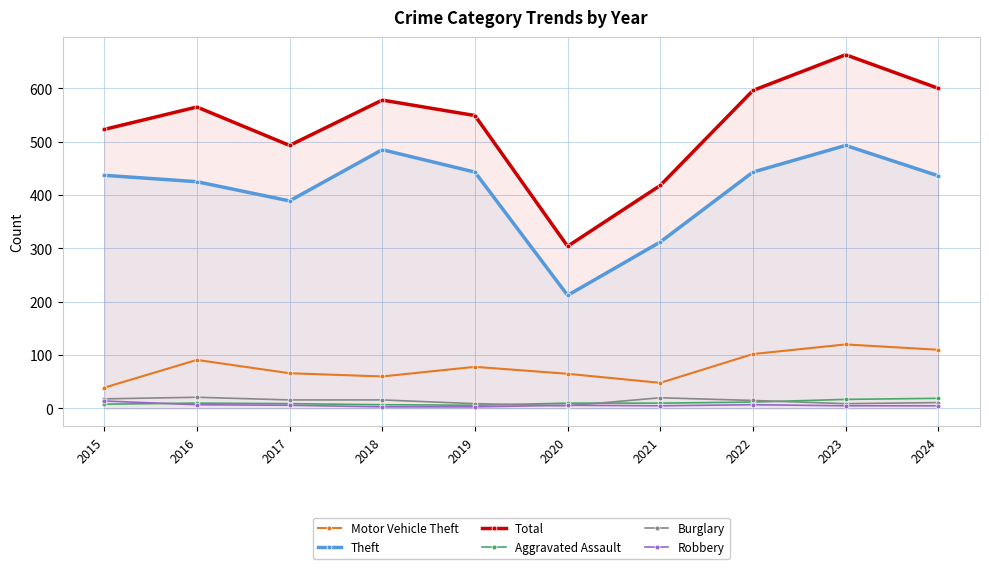

What are all the series names shown in the legend?

Motor Vehicle Theft, Theft, Total, Aggravated Assault, Burglary, Robbery